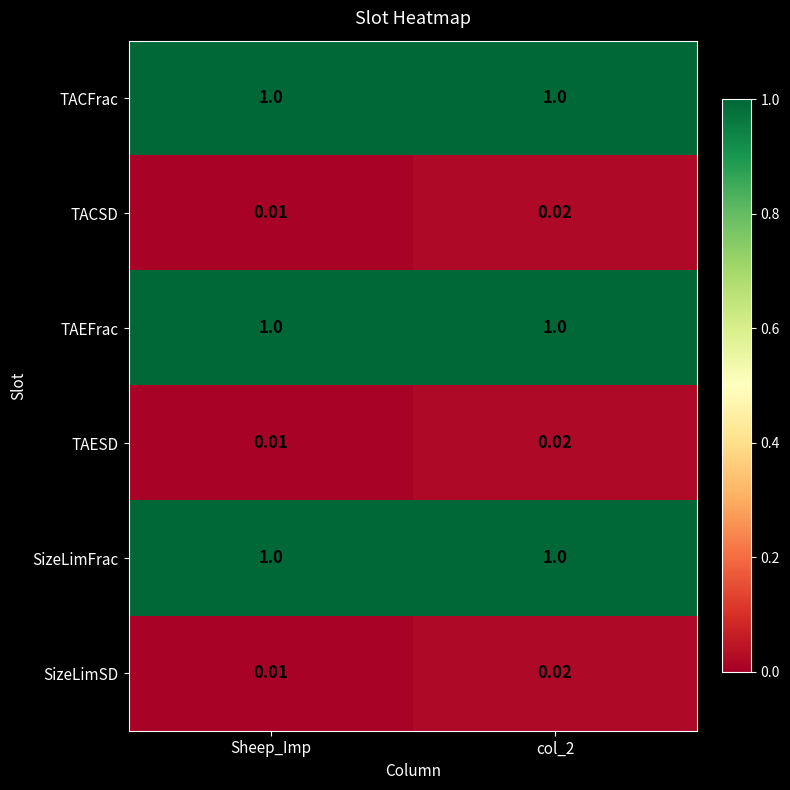

At which label is TACSD closest to 0?

Sheep_Imp